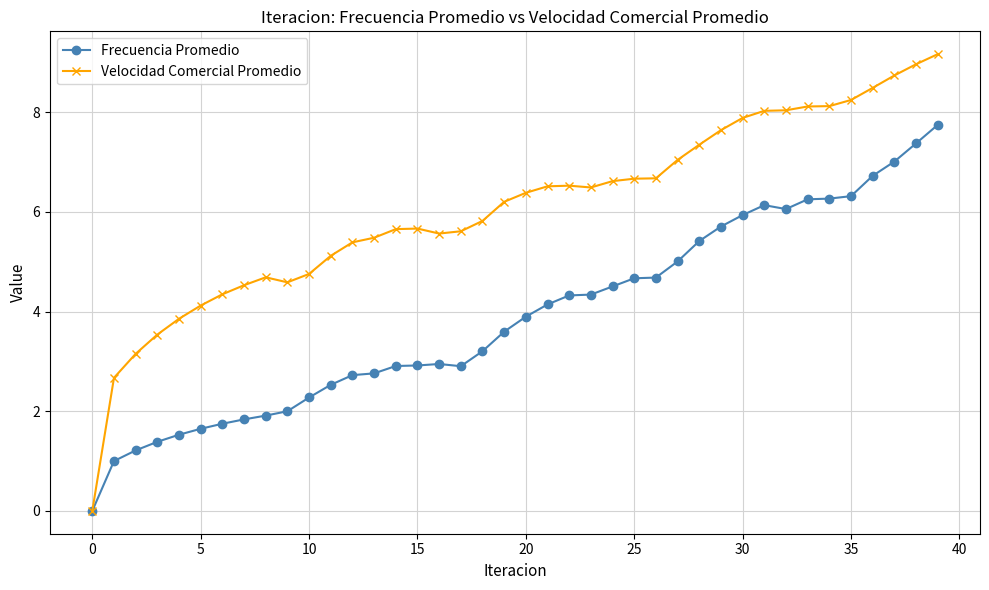

At how many categories does at least one series exceed 1?

39